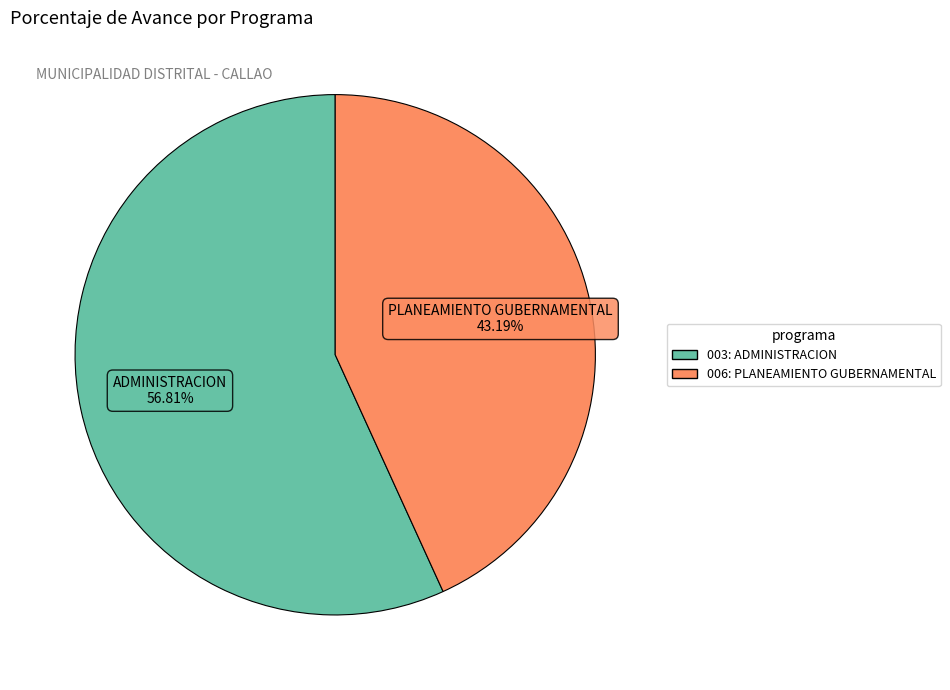

What is the ratio of the value at 003: ADMINISTRACION to the value at 006: PLANEAMIENTO GUBERNAMENTAL?

1.3